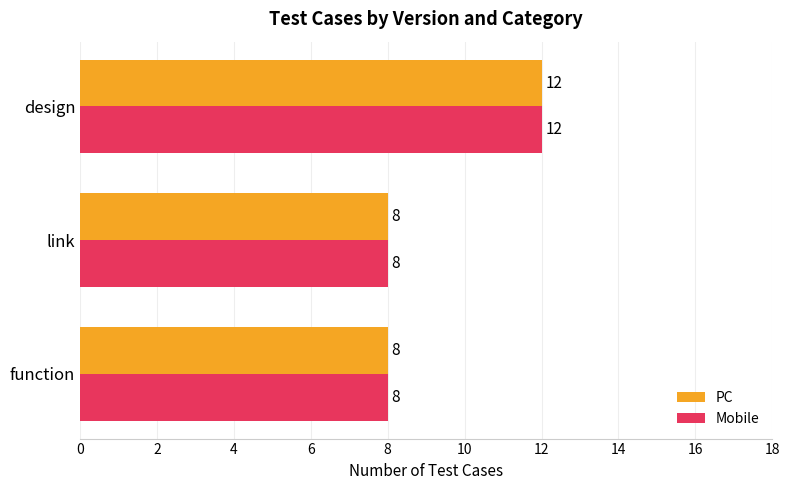

What value does the PC series have at function?

8